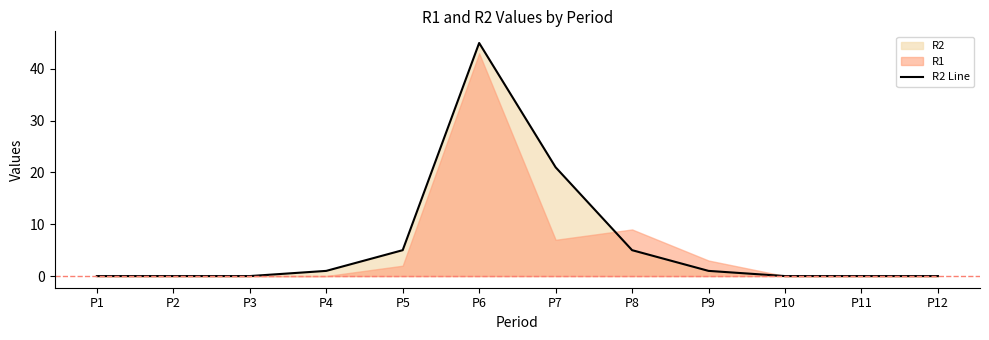

True or false: the data shows 1 at P9.

True